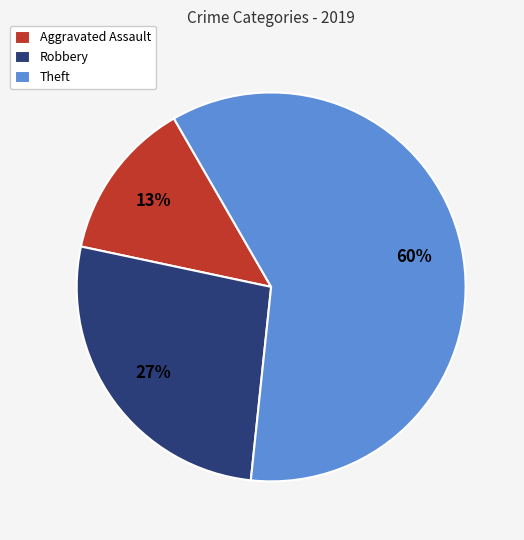

To the nearest percent, what is the average slice percentage?

33%